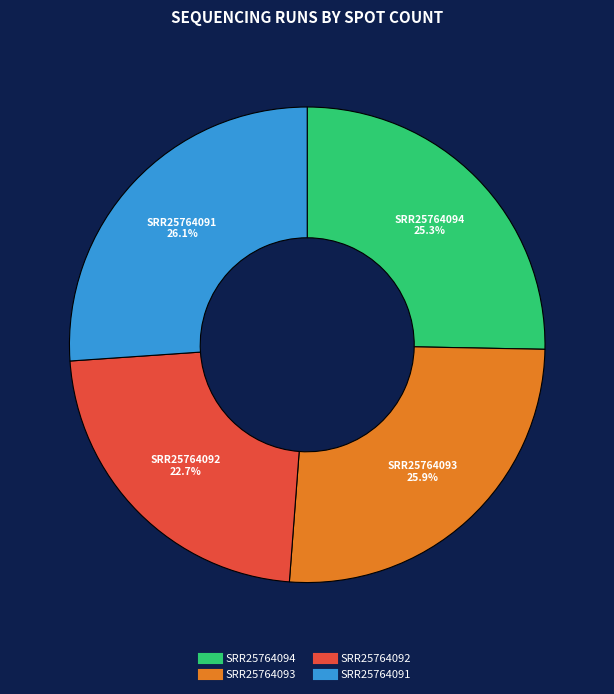

To the nearest percent, what portion does SRR25764092 represent?

23%